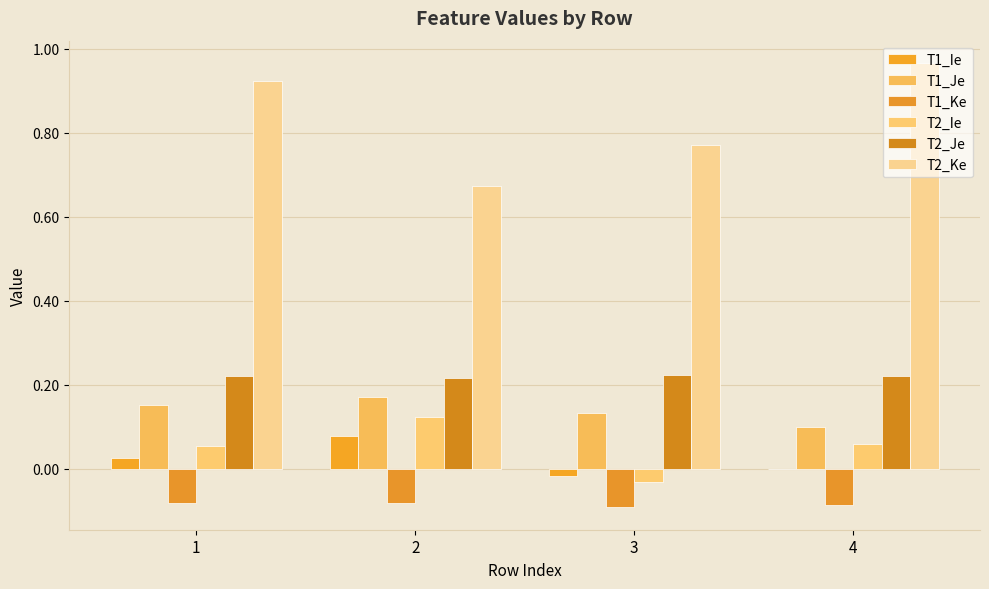

Between 2 and 4, which is larger?

2